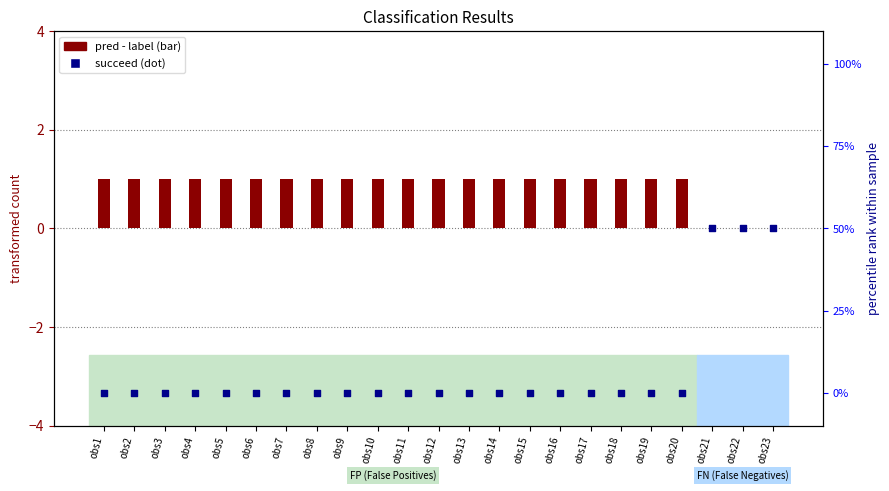

Which series has the largest total across all categories?

pred - label